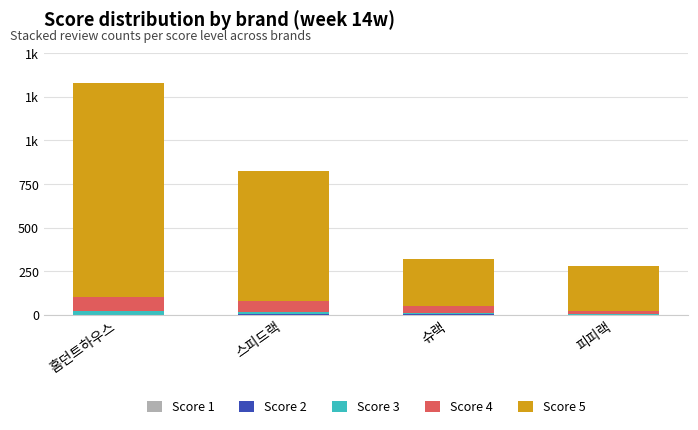

What is the difference between the Score 4 values at 스피드랙 and 피피랙?

40